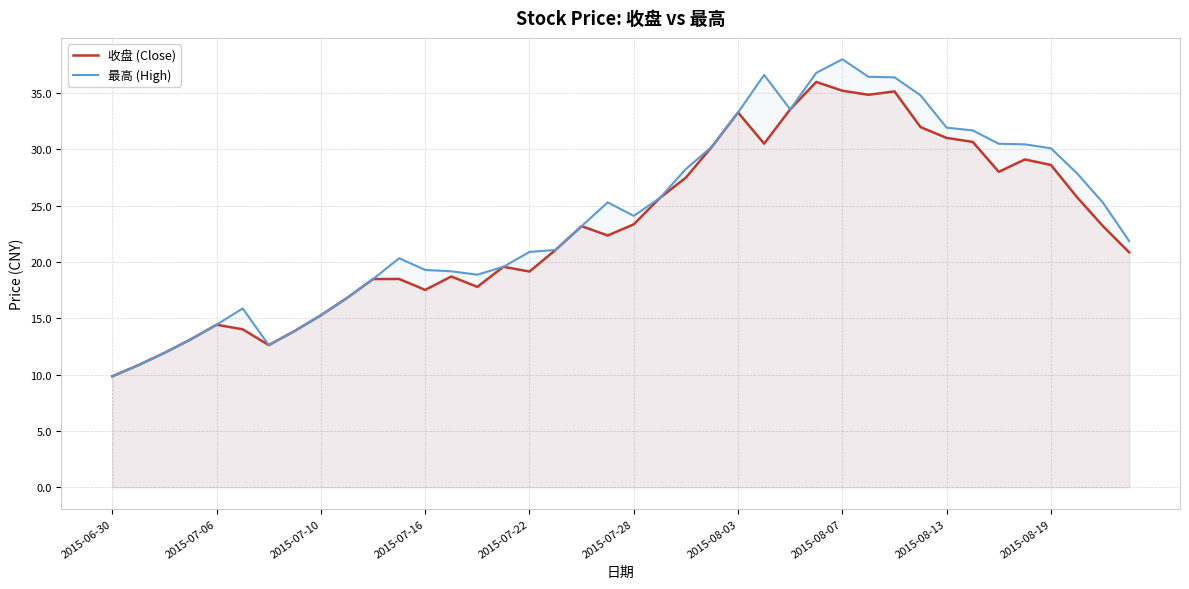

True or false: 收盘 (Close) has more than 2 interior local peaks.

True